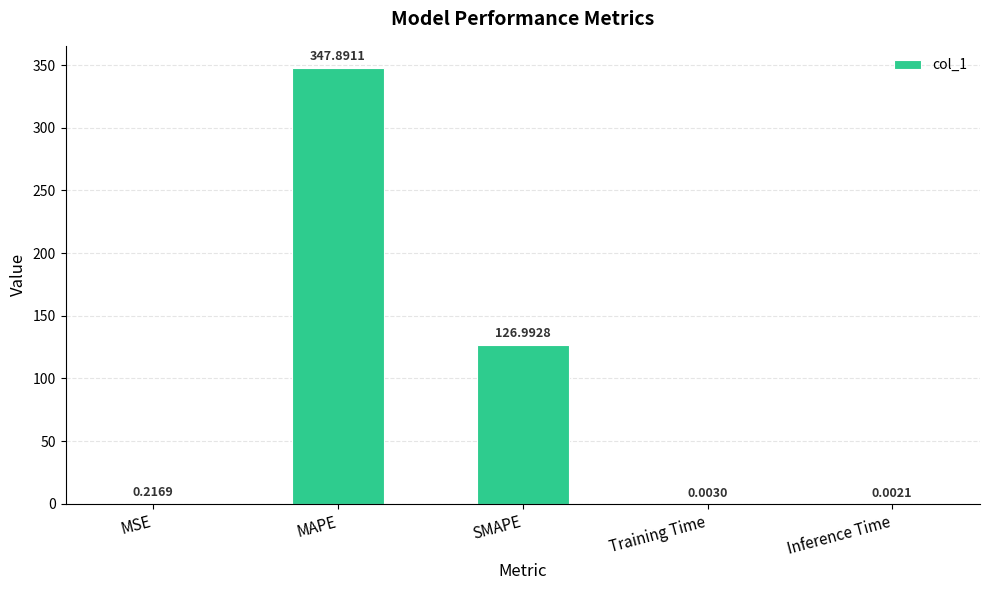

At which label is the value closest to 173?

SMAPE